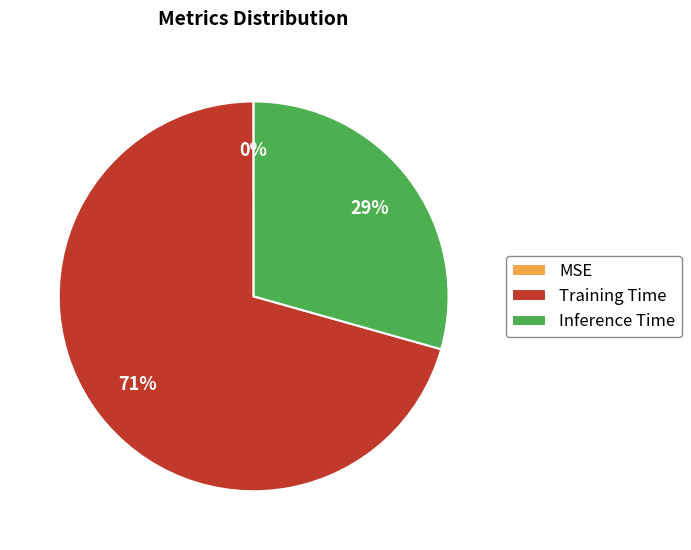

To the nearest percent, what is the average slice percentage?

33%